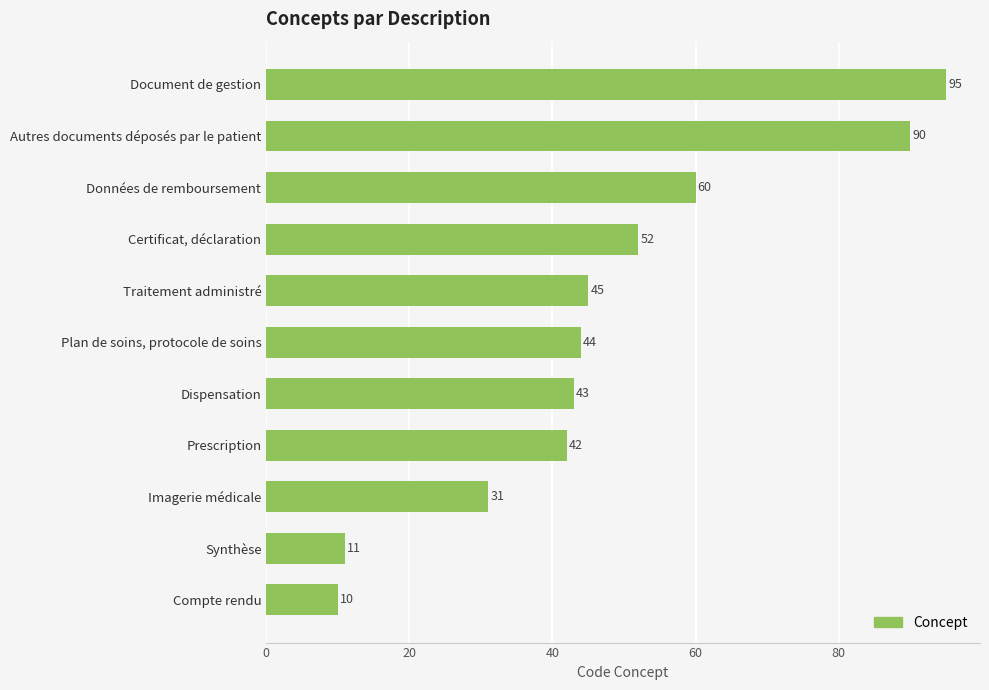

What is the value of the 8th bar from the top?

42